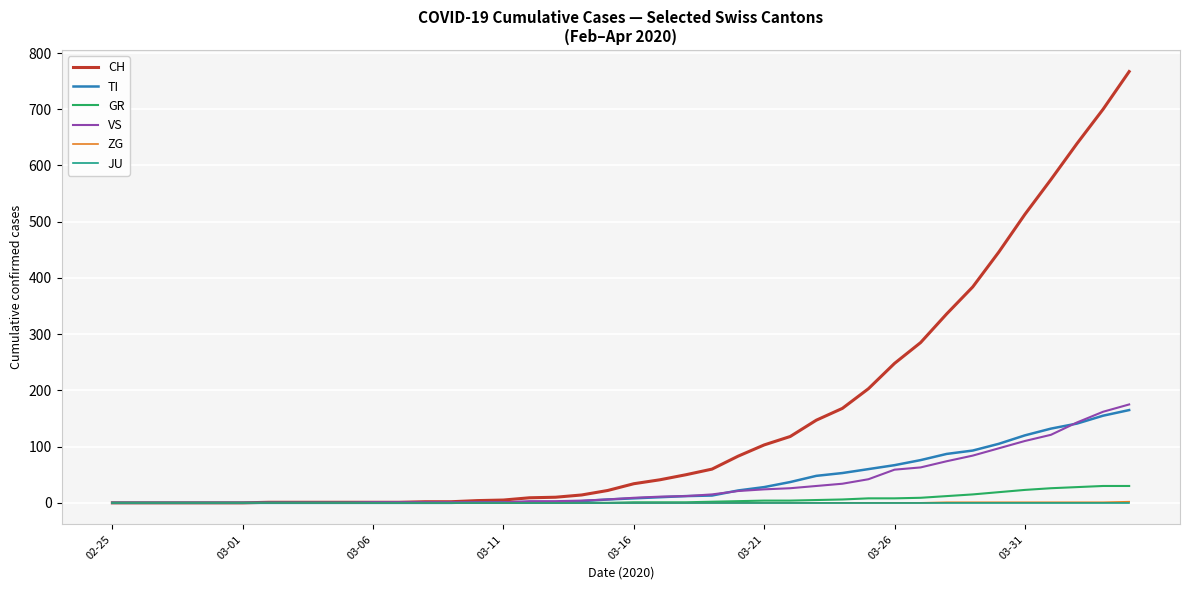

Which series has the largest range (max minus min)?

CH